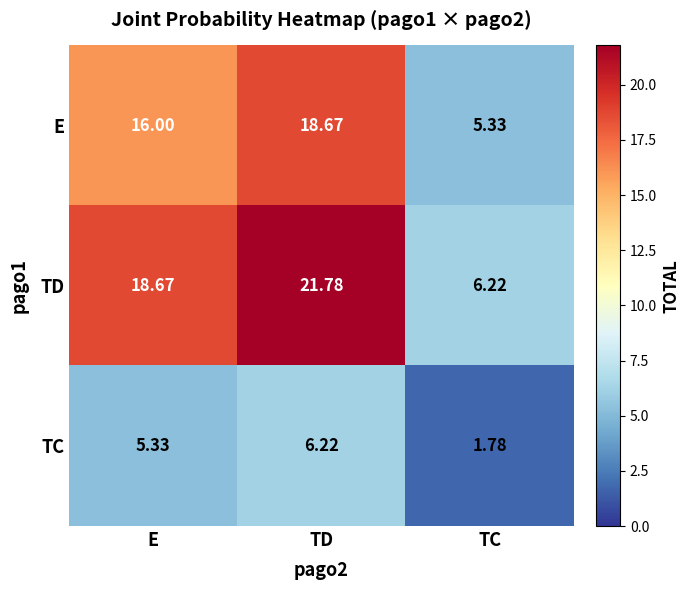

What is the total value across all series at TD?

46.7